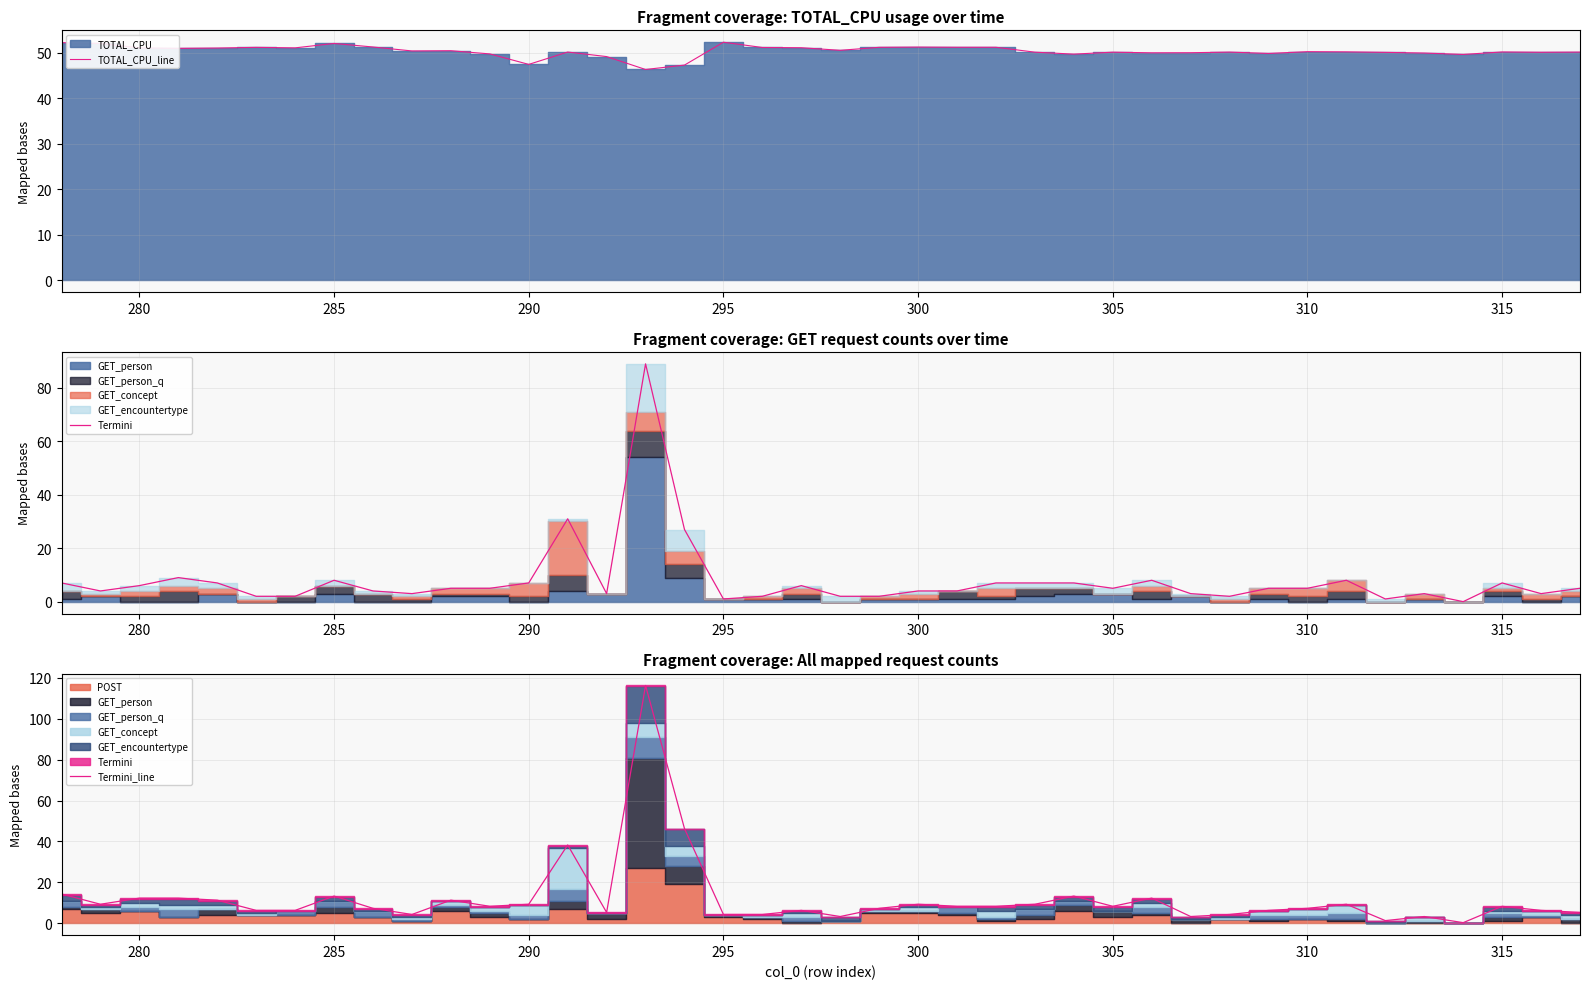

How many values in the TOTAL_CPU_line series are below 50?

9